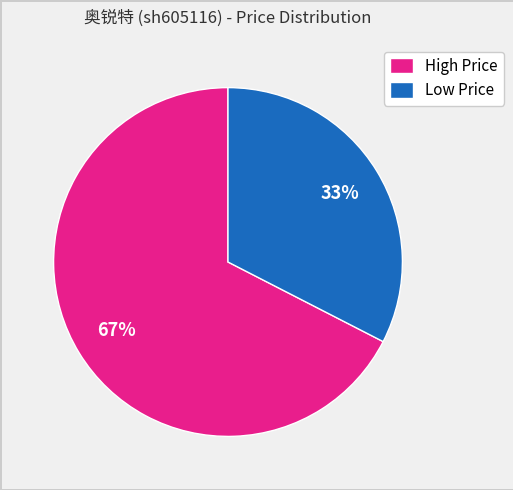

Does any single category account for the majority?

Yes